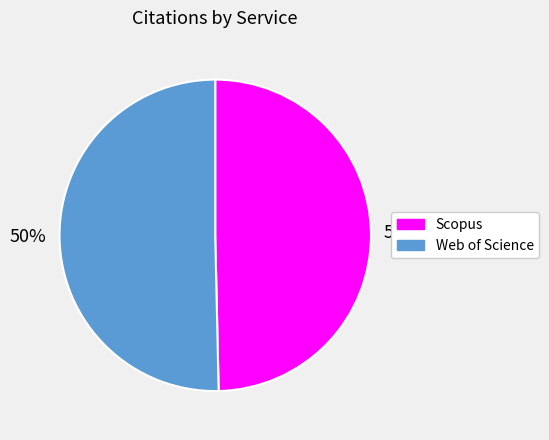

How many slices are in this pie chart?

2